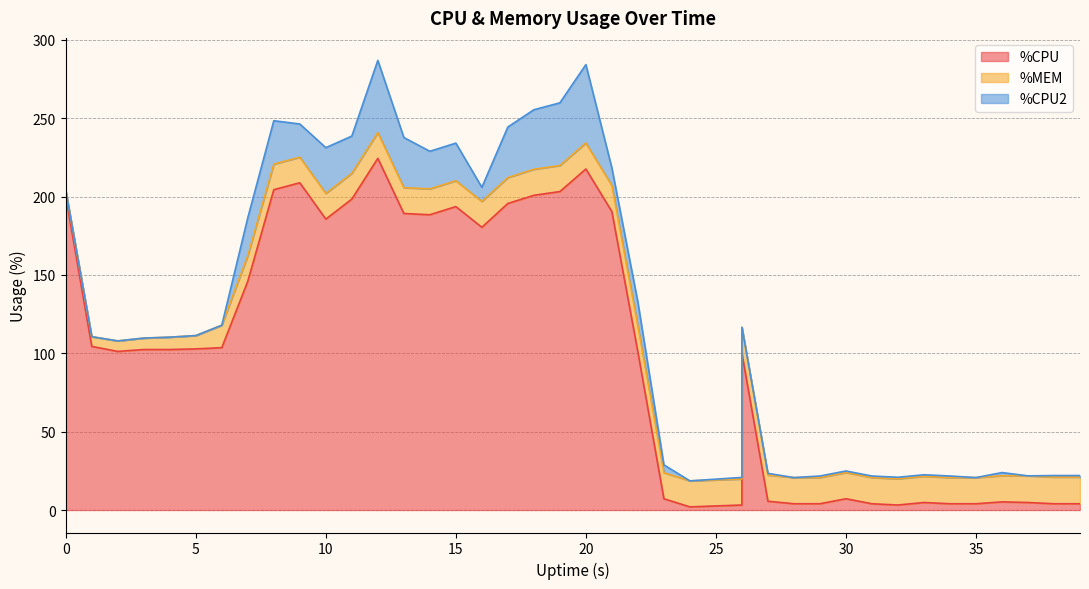

Reading left to right, transcribe all the data shown in this chart.

%CPU: 200.0	104.4	101.2	102.4	102.4	102.8	103.6	146.0	204.4	208.8	185.6	198.4	224.4	189.2	188.4	193.6	180.4	195.6	200.8	203.2	217.6	190.4	100.8	7.2	2.0	3.2	100.0	5.6	4.0	4.0	7.2	4.0	3.2	4.8	4.0	4.0	5.2	4.8	4.0	4.0
%MEM: 3.9	6.2	6.7	7.3	7.9	8.5	14.3	16.3	16.3	16.3	16.4	16.4	16.4	16.5	16.5	16.5	16.5	16.5	16.6	16.6	16.6	16.6	16.6	16.6	16.6	16.6	16.6	16.7	16.7	16.7	16.7	16.7	16.7	16.7	16.7	16.7	16.7	17.0	17.0	17.0
%CPU2: 0.0	0.0	0.0	0.0	0.0	0.0	0.0	24.2	27.7	21.2	29.2	23.8	46.1	32.0	24.0	24.0	9.0	32.3	38.0	40.0	50.0	11.2	15.2	5.0	0.0	1.0	0.0	1.1	0.0	1.0	1.0	1.0	1.0	1.0	1.0	0.0	2.0	0.0	1.0	1.0